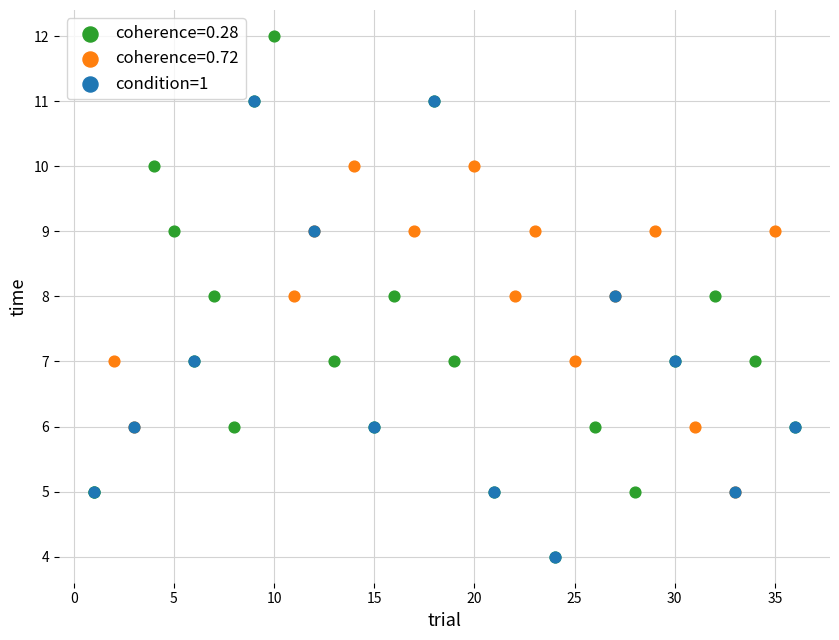

Which series has the largest Y range (max minus min)?

coherence=0.28